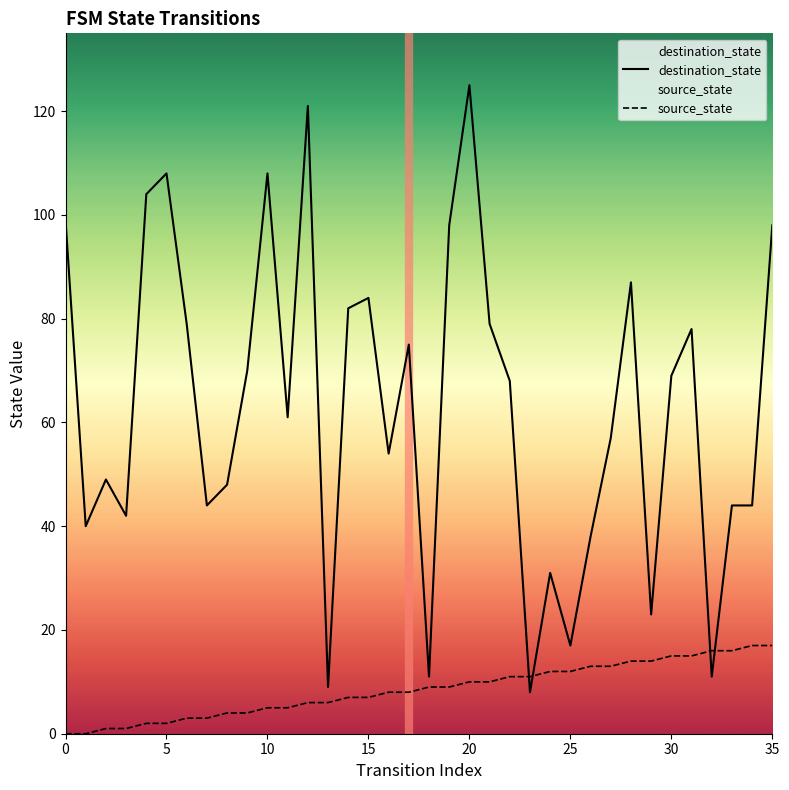

At 5, list the series in order from largest to smallest.

destination_state, source_state